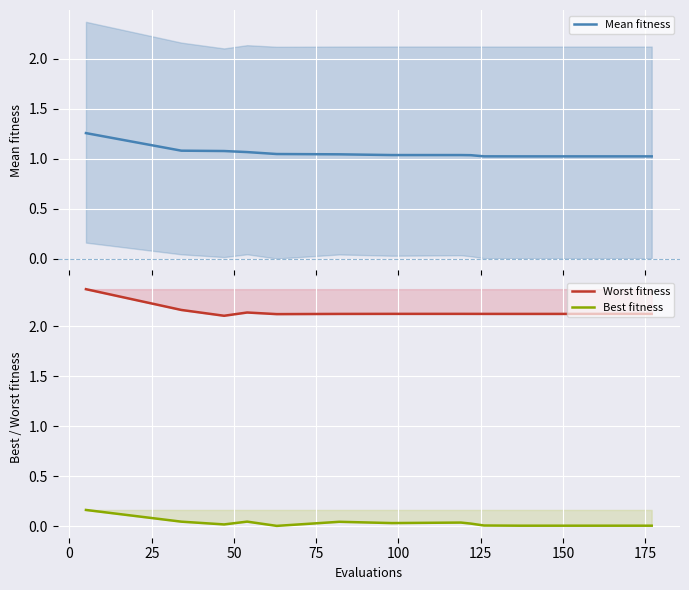

How many lines are shown in the chart?

3